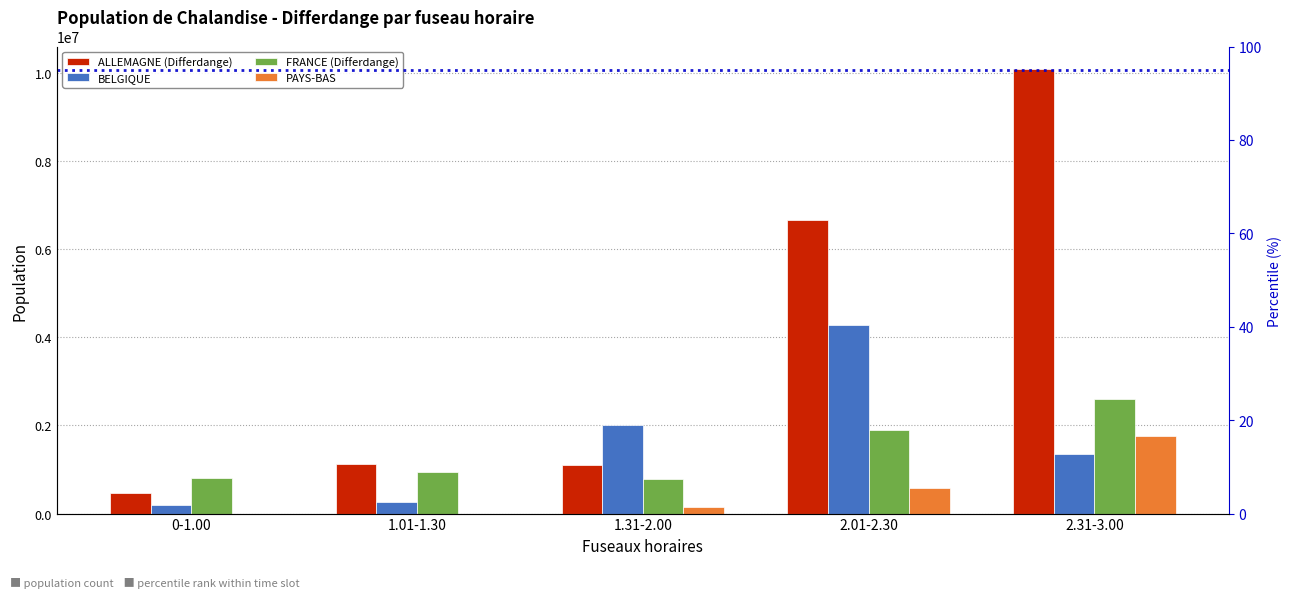

What is the label of the 2nd bar from the right?

2.01-2.30